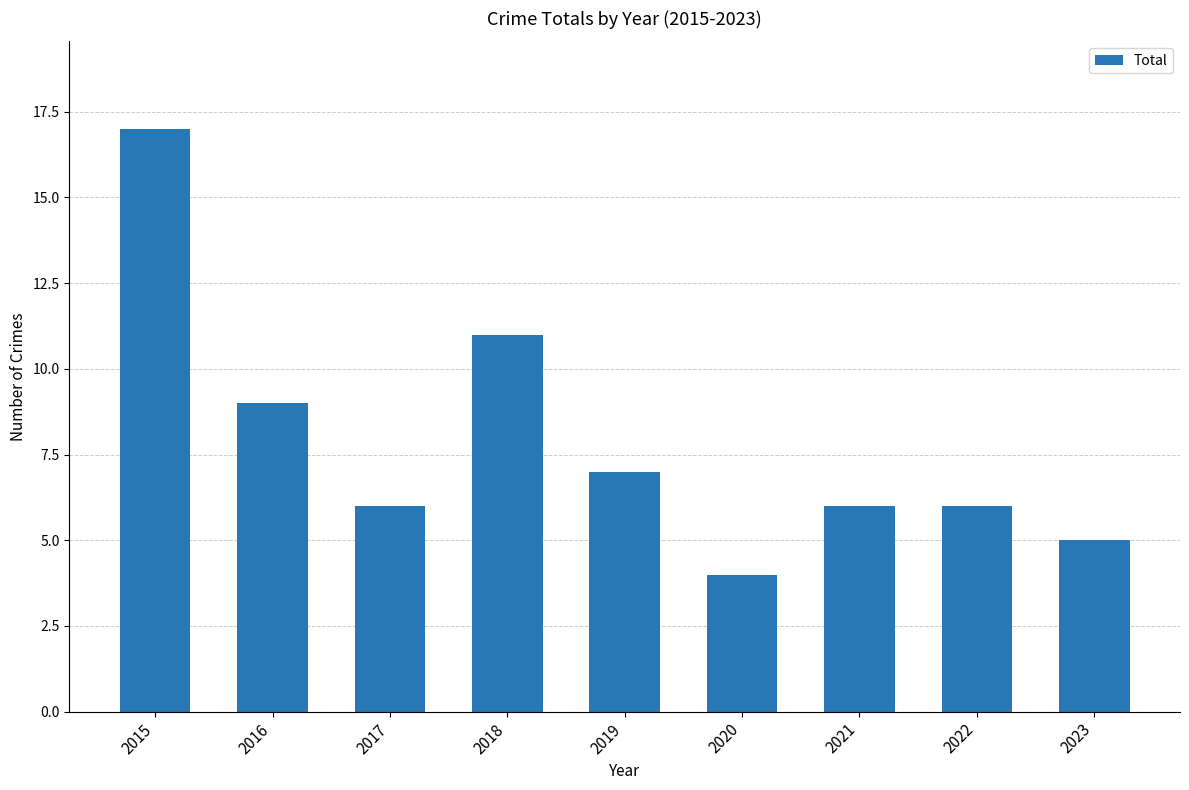

What is the difference between the maximum and minimum values?

13